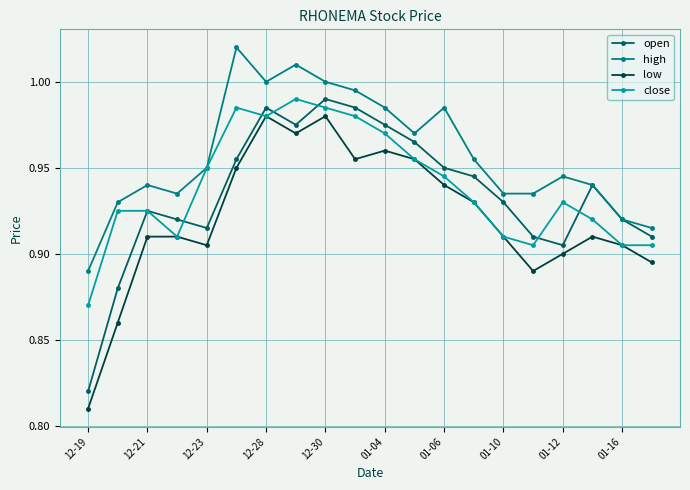

True or false: high has more than 1 interior local peaks.

True